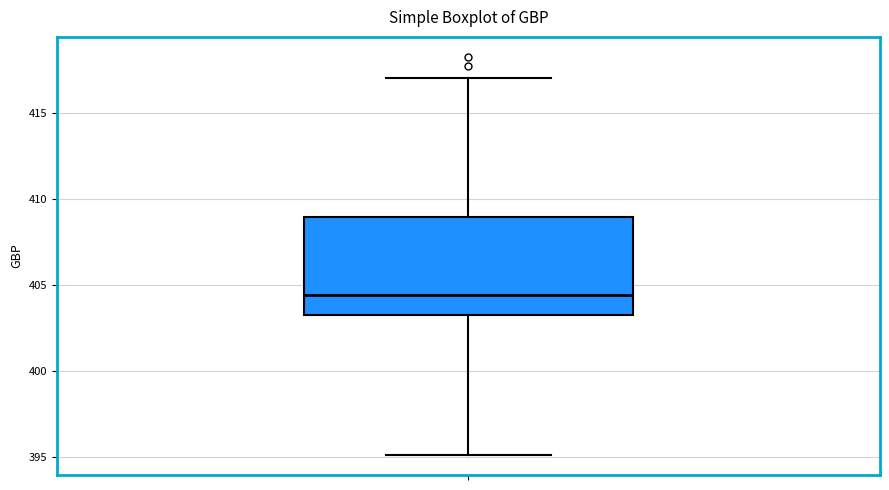

Transcribe this box plot: give where the median line is, the range the box spans, and where the two whiskers end, as read against the y-axis. The values are not printed on the chart, so give them approximately, as read against the axis.

median 404.5, box 403.5 to 409.0, whiskers 395.0 to 417.0